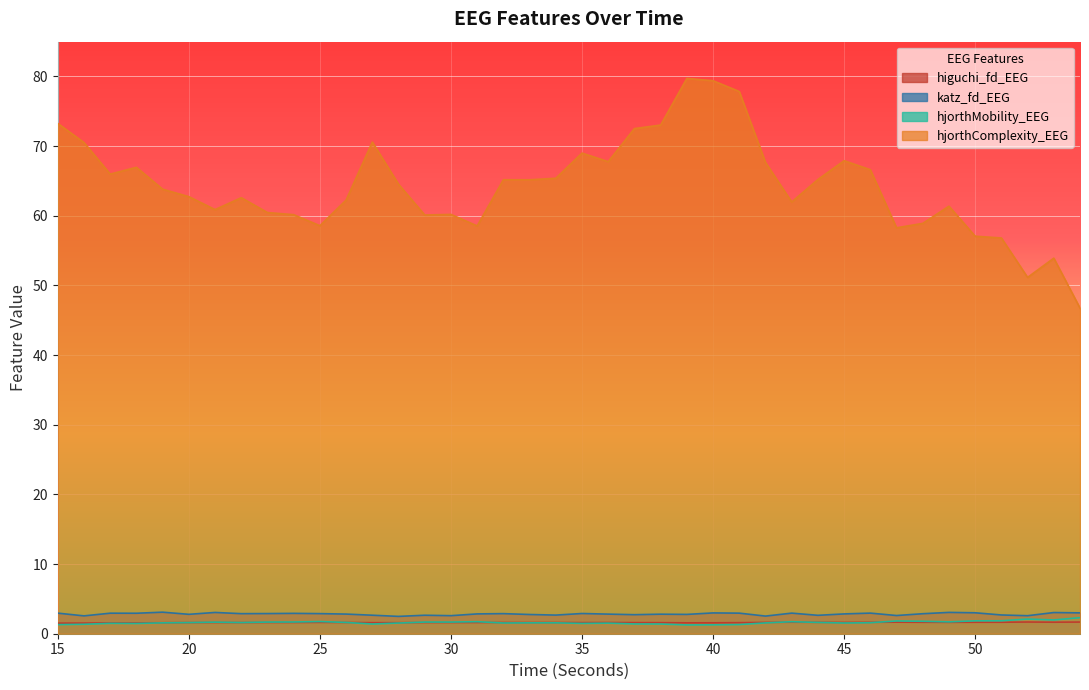

How many interior local valleys does the hjorthComplexity_EEG series have?

10